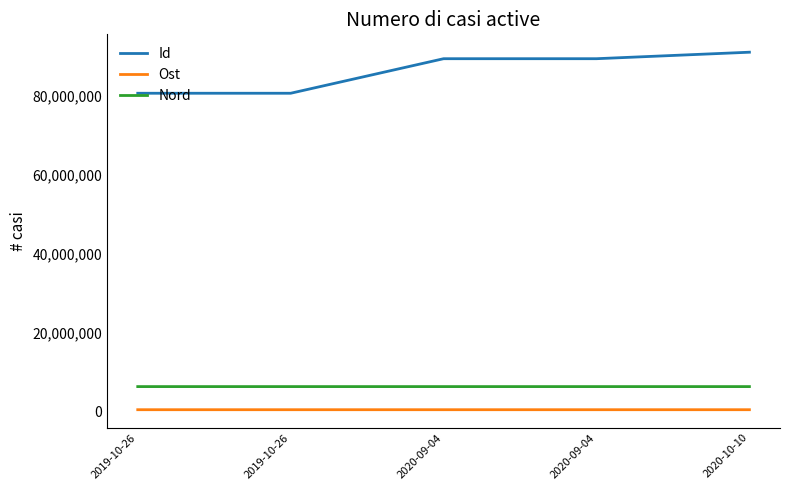

Is the value of Nord at 2020-10-10 greater than the value of Ost at 2020-10-10?

Yes